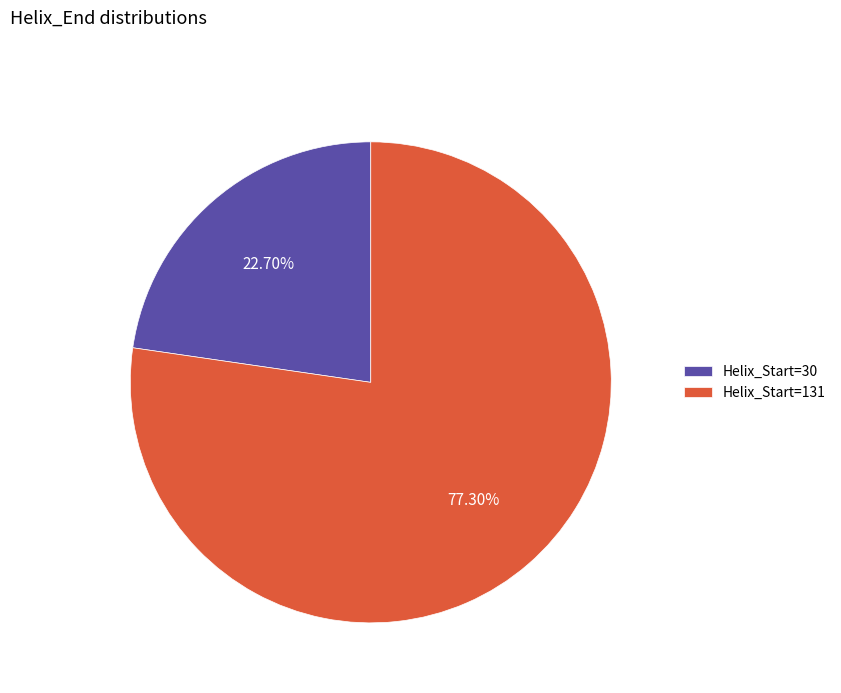

Is there any slice that represents more than half of the pie?

Yes